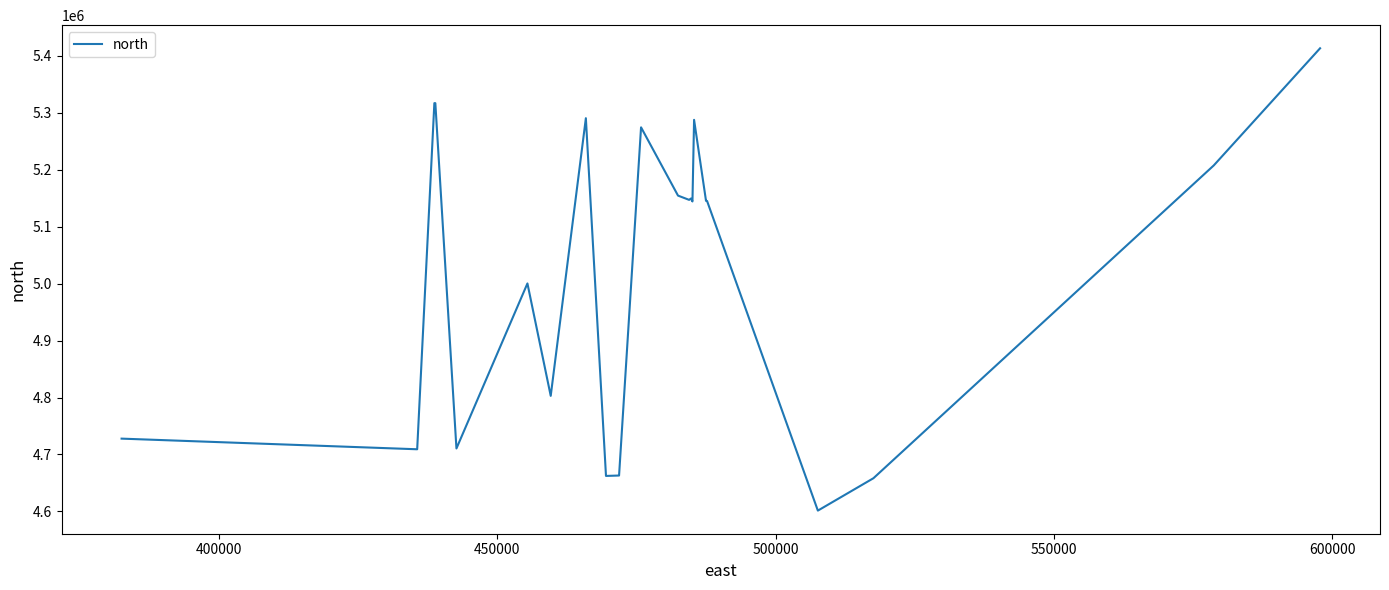

What is the difference between the second highest and second lowest values?

658944